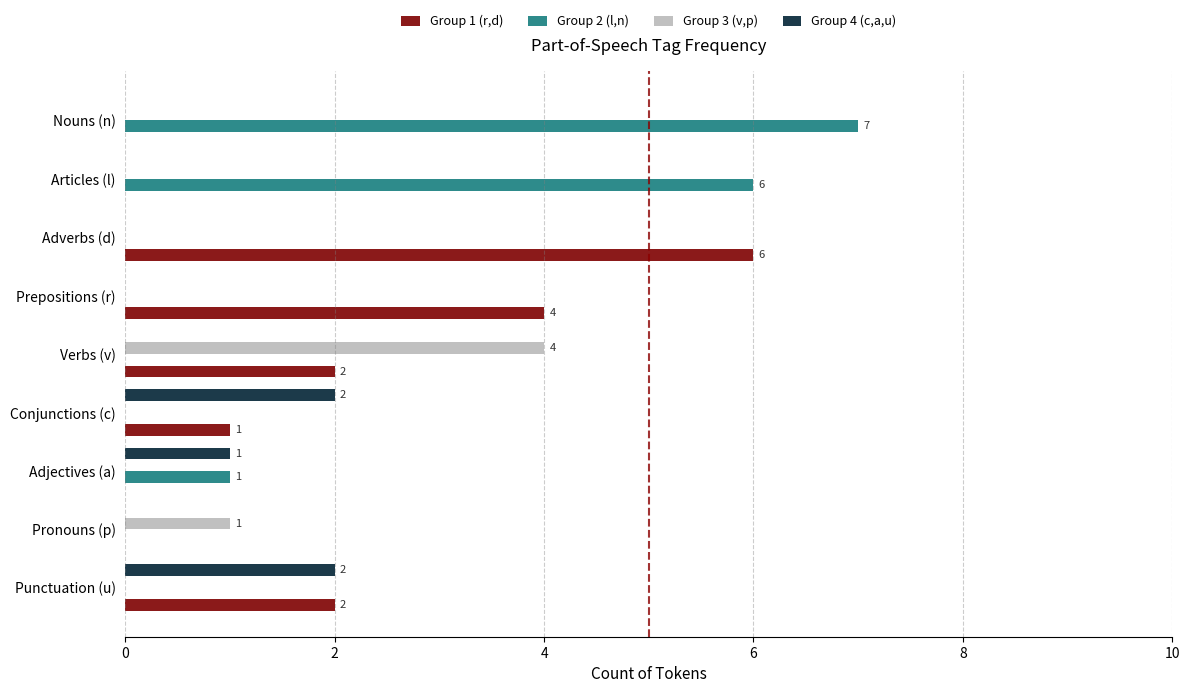

At which category is the sum across all series the highest?

Nouns (n)